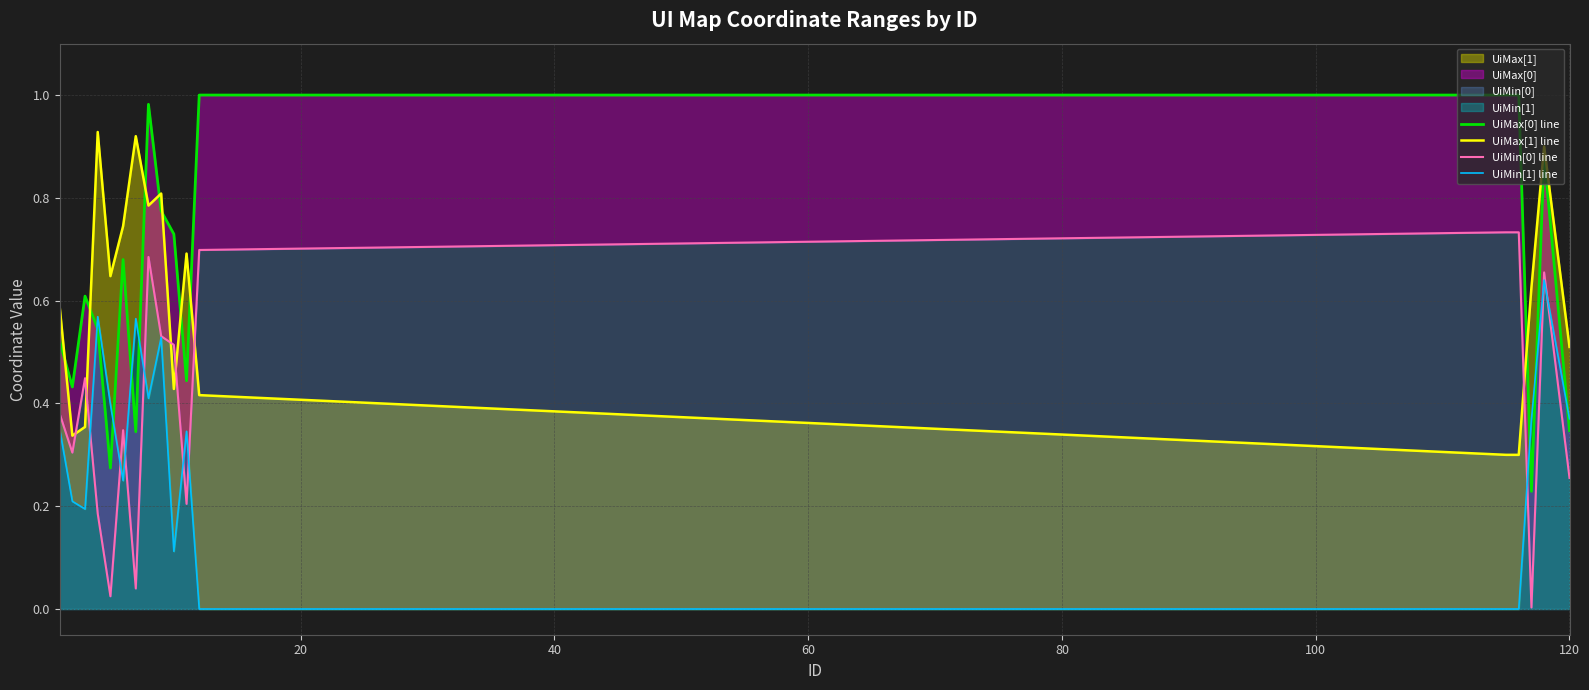

What is the value of the UiMax[1] line point at the 9th from the left?

0.8